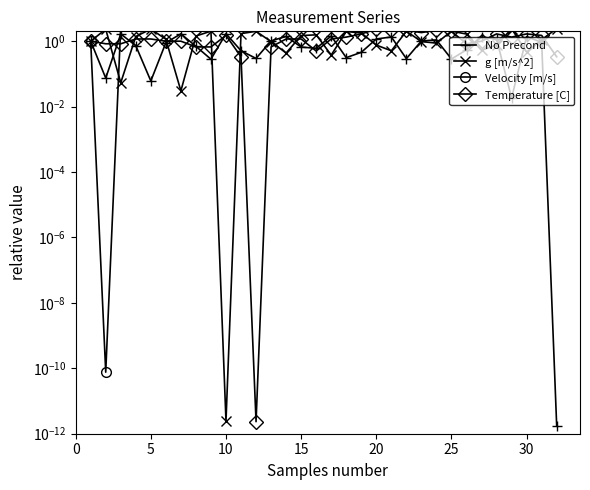

What is the average value of the Velocity [m/s] series?

38.2